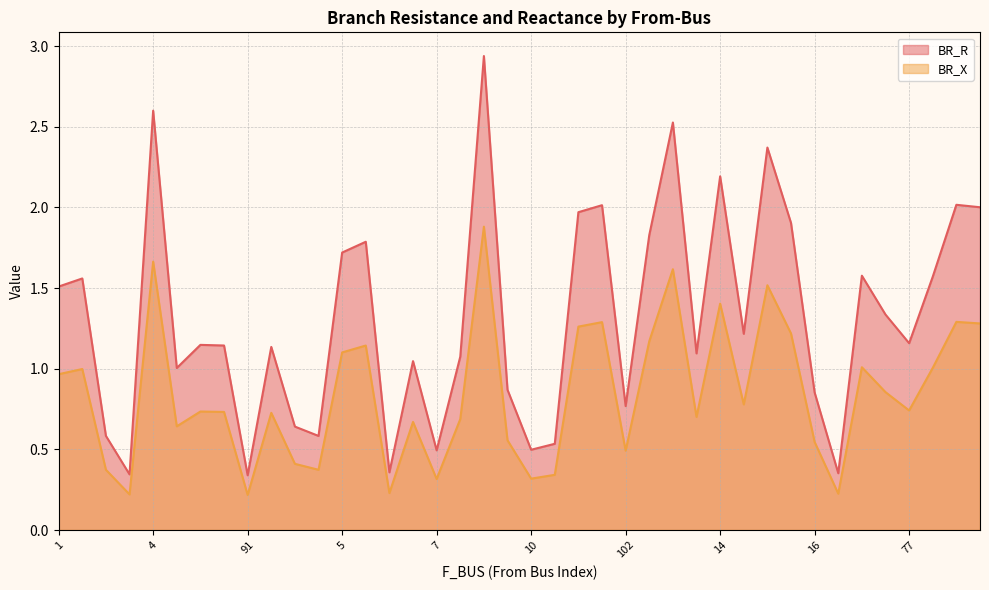

Reading right to left, what are all the values shown in this chart?

BR_R: 2.0	2.0	1.6	1.2	1.3	1.6	0.4	0.9	1.9	2.4	1.2	2.2	1.1	2.5	1.8	0.8	2.0	2.0	0.5	0.5	0.9	2.9	1.1	0.5	1.0	0.4	1.8	1.7	0.6	0.6	1.1	0.3	1.1	1.1	1.0	2.6	0.3	0.6	1.6	1.5
BR_X: 1.3	1.3	1.0	0.7	0.9	1.0	0.2	0.5	1.2	1.5	0.8	1.4	0.7	1.6	1.2	0.5	1.3	1.3	0.3	0.3	0.6	1.9	0.7	0.3	0.7	0.2	1.1	1.1	0.4	0.4	0.7	0.2	0.7	0.7	0.6	1.7	0.2	0.4	1.0	1.0